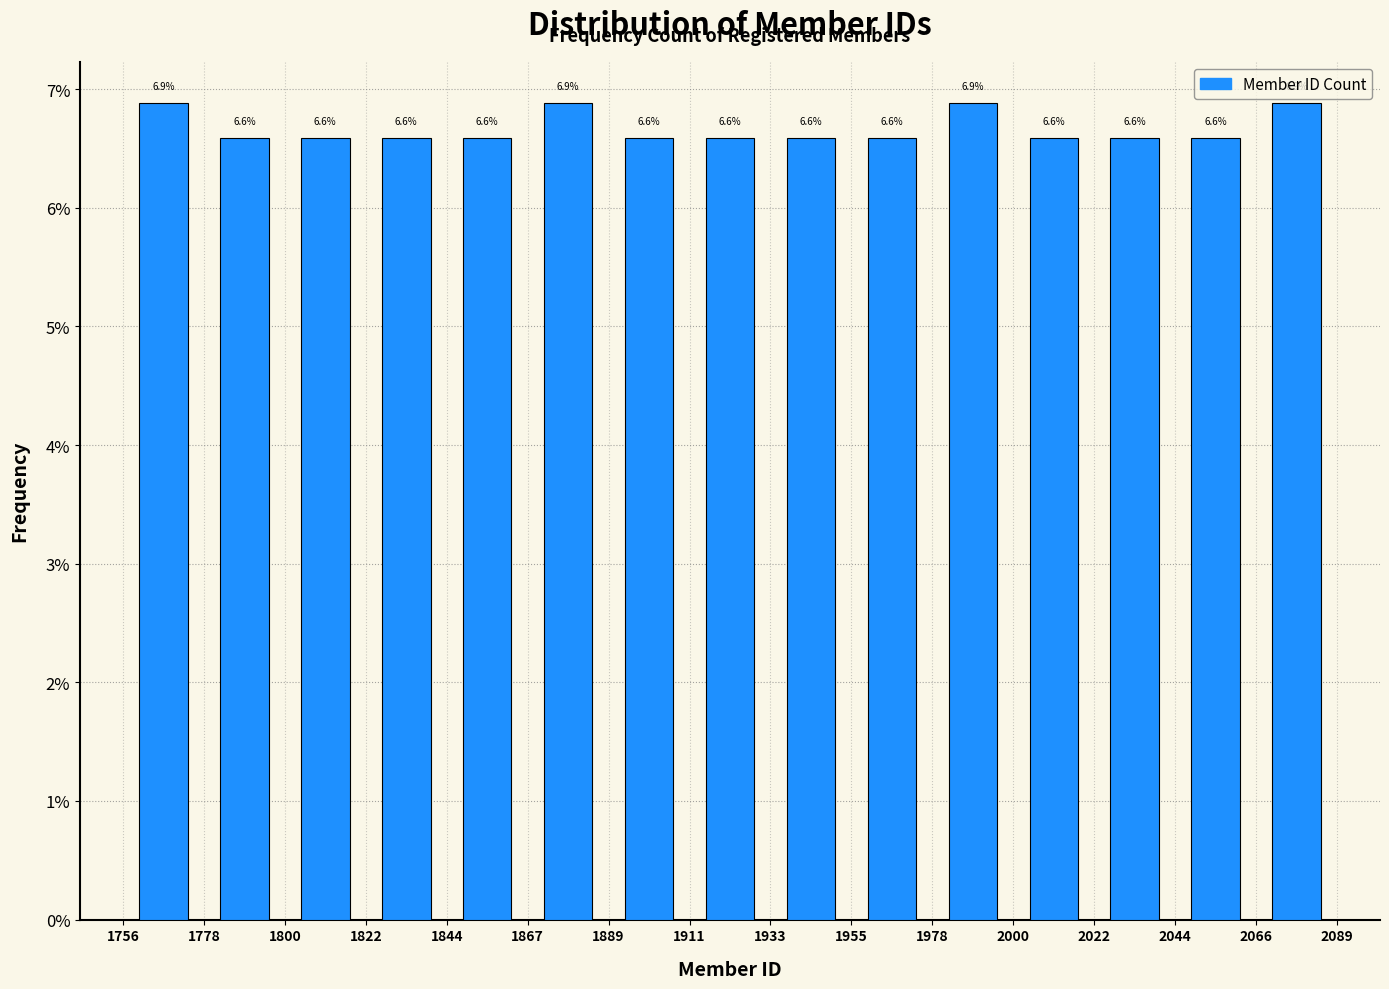

How tall is the bar that spans 1756 to 1778 on the x-axis?

6.9